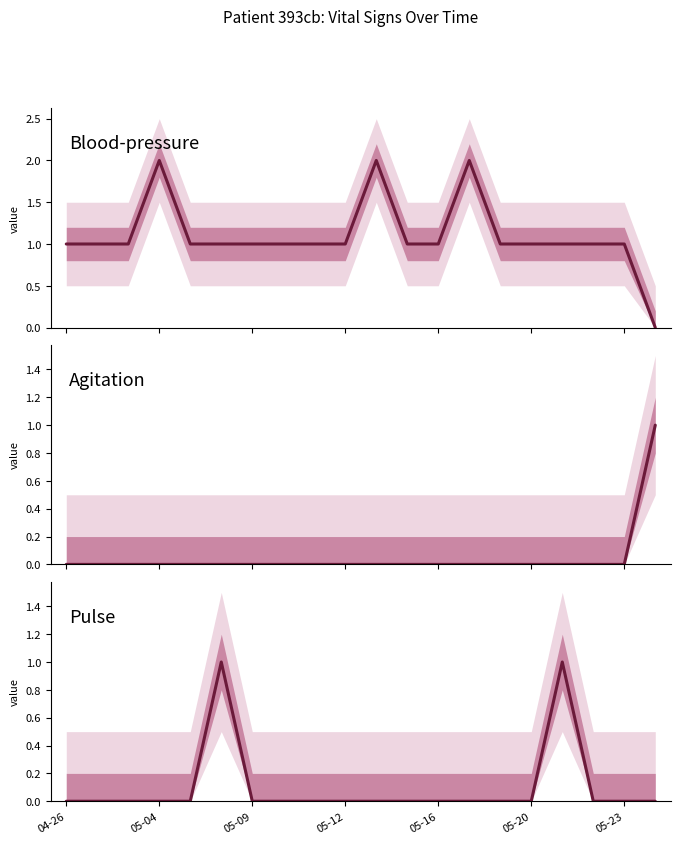

How many interior local peaks does the pulse series have?

2